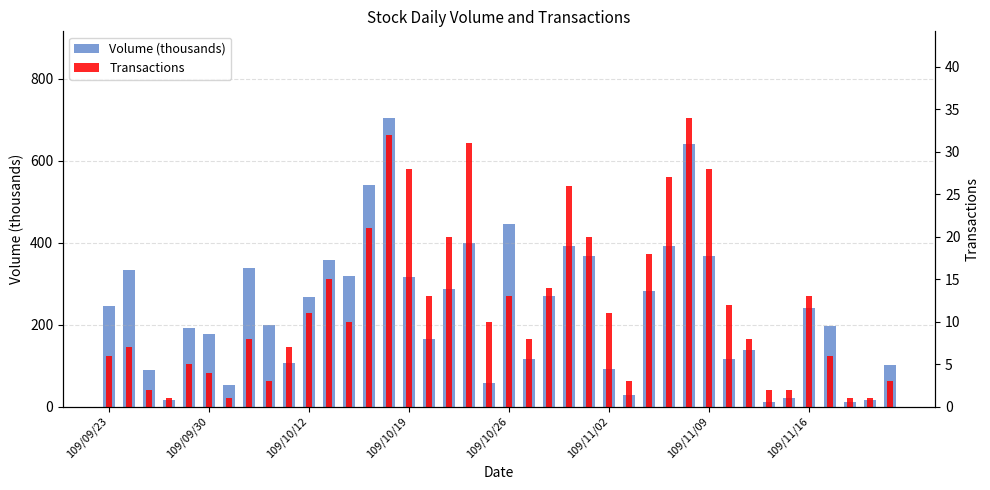

Reading left to right, list all the values displayed in this chart.

Volume (thousands): 244	332	88	15	192	177	52	339	200	106	267	358	318	540	704	316	165	287	398	57	445	115	269	392	368	92	27	282	391	640	366	117	139	12	21	241	197	12	15	101
Transactions: 6	7	2	1	5	4	1	8	3	7	11	15	10	21	32	28	13	20	31	10	13	8	14	26	20	11	3	18	27	34	28	12	8	2	2	13	6	1	1	3